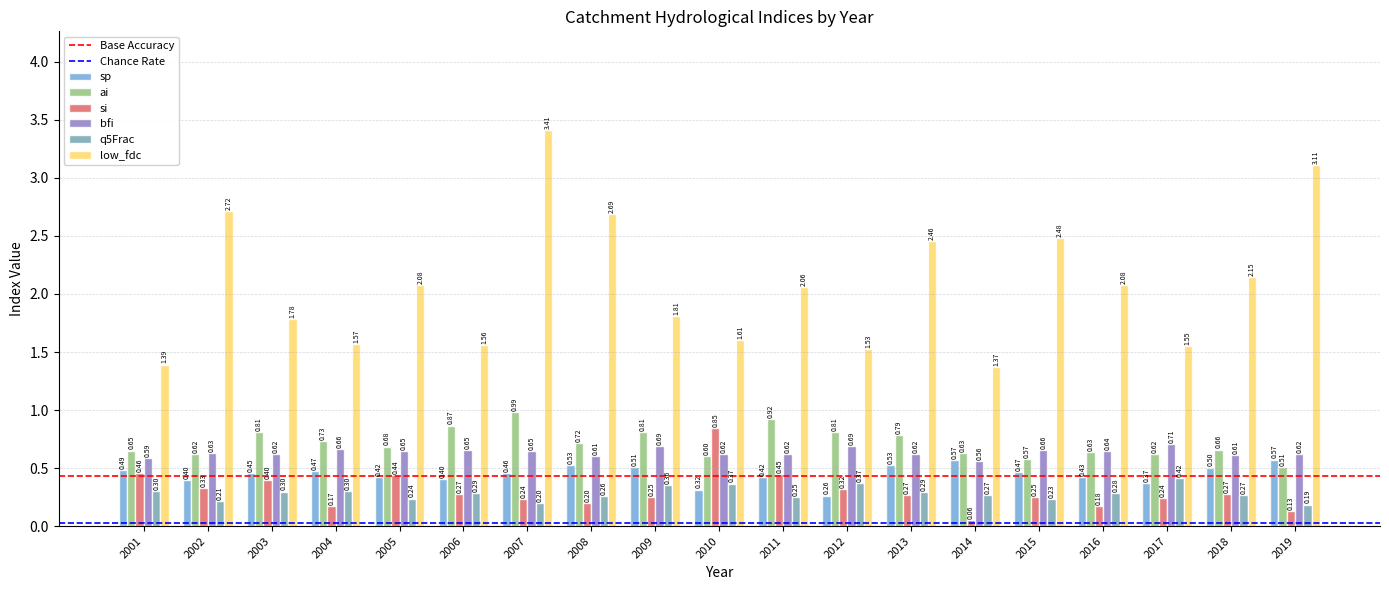

Is the value of low_fdc at 2008 greater than the value of ai at 2011?

Yes